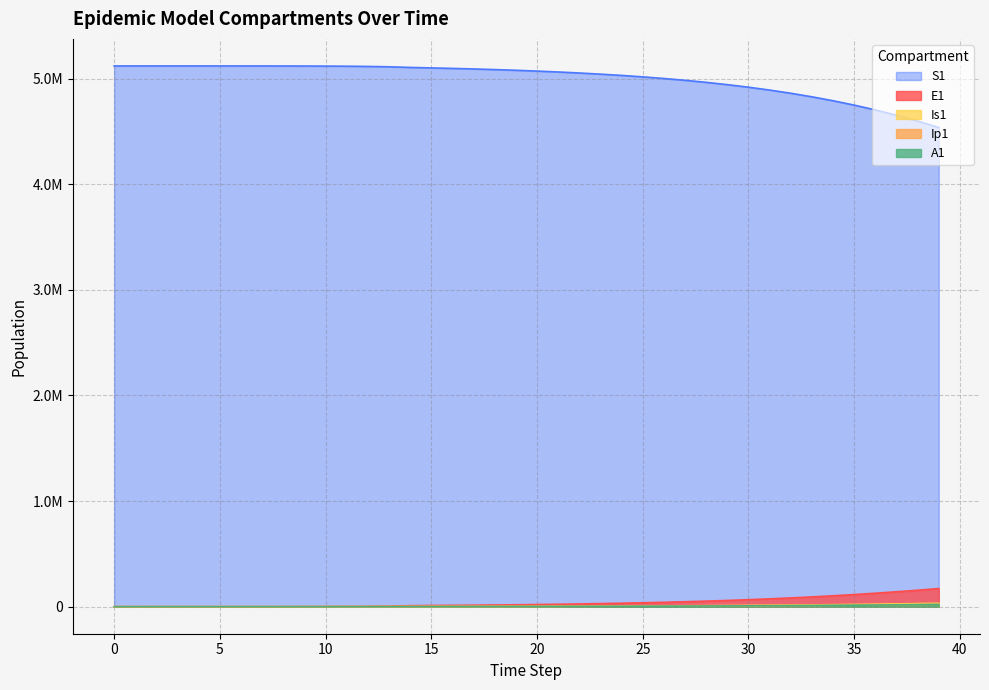

What is the approximate value of Is1 at 8?

57.5